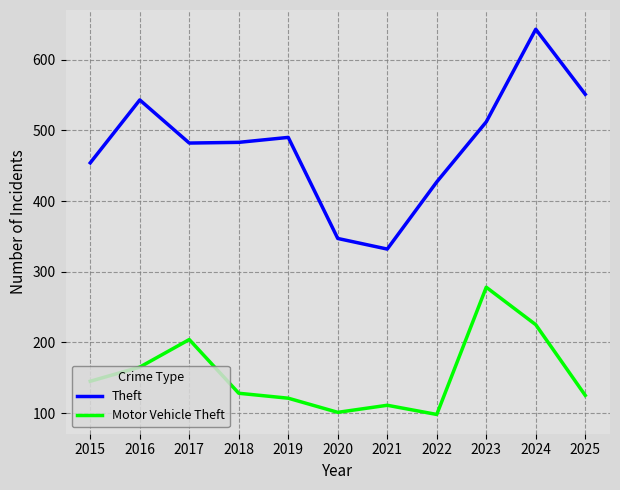

True or false: Motor Vehicle Theft has a value of 370 at 2023.

False